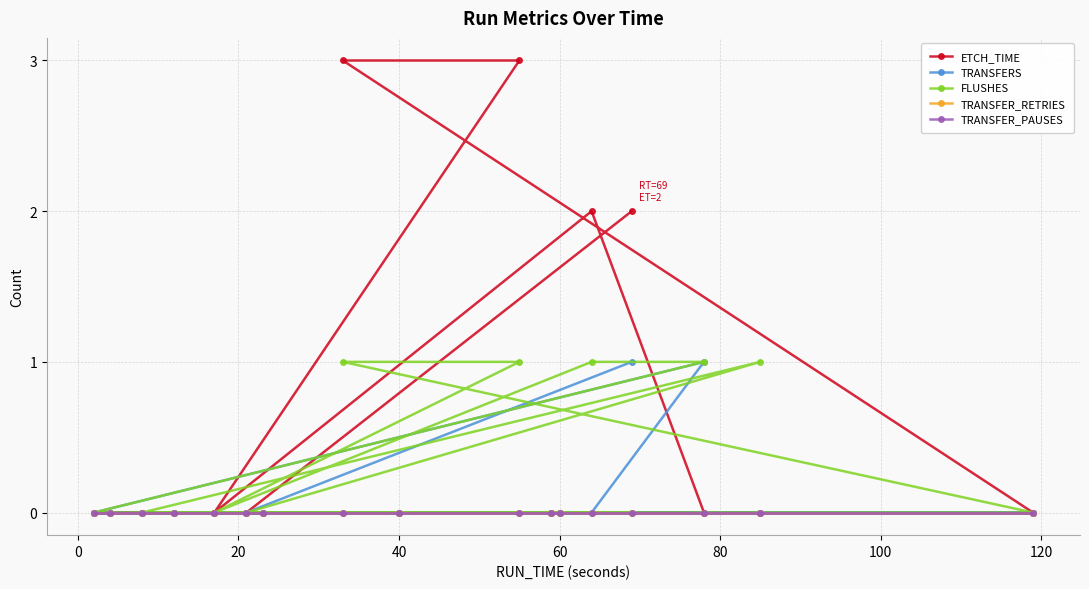

How many lines are shown in the chart?

5